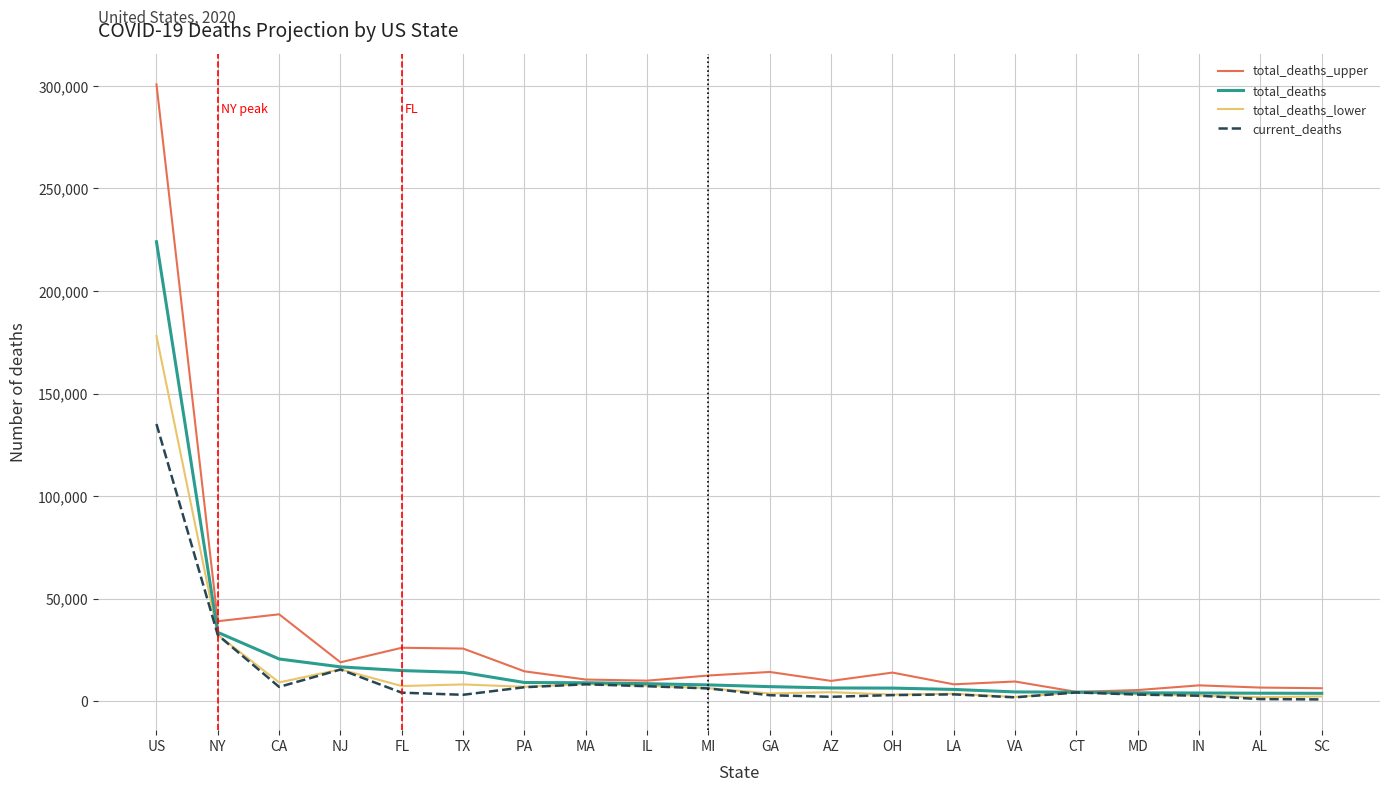

How many values in the current_deaths series are below 4242?

10